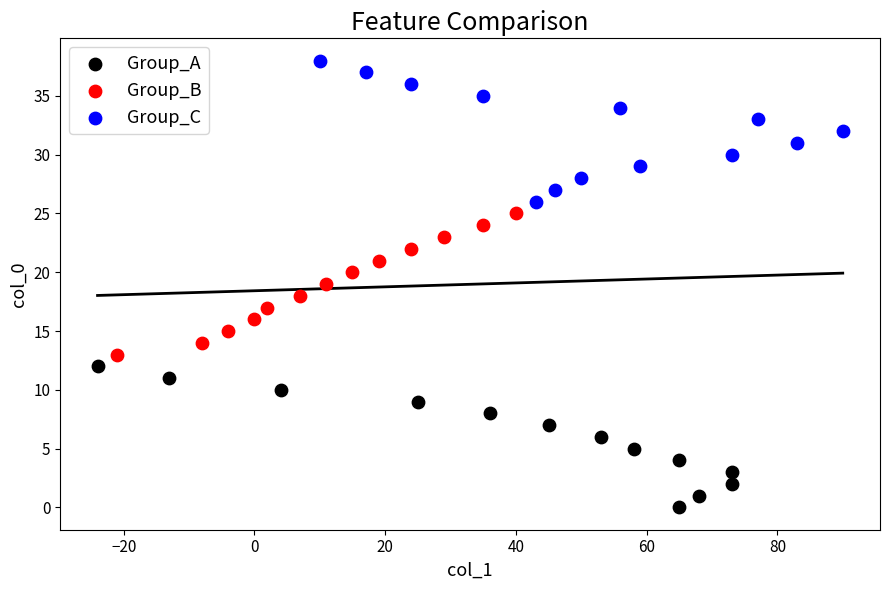

Which series reaches the minimum Y coordinate?

Group_A